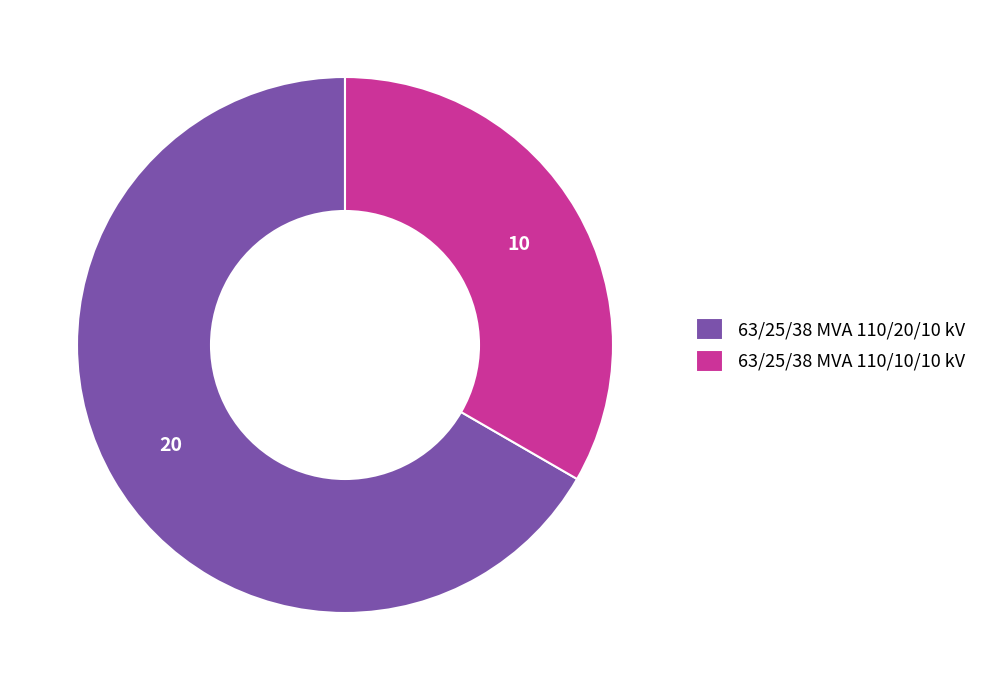

Count the number of slices in the pie.

2